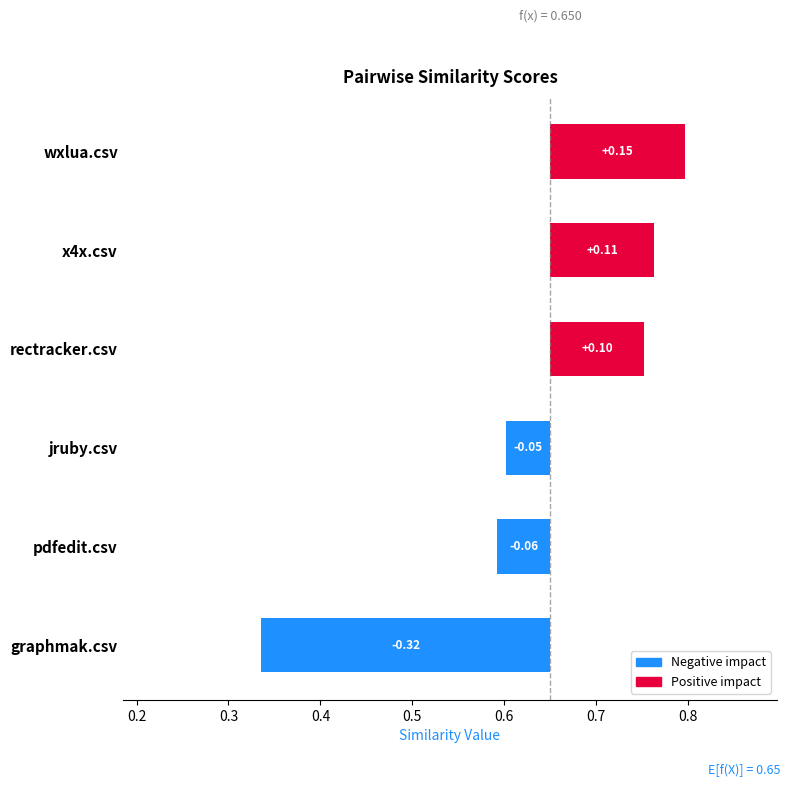

The value of graphmak.csv at graphmak.csv is 1.4. True or false?

False